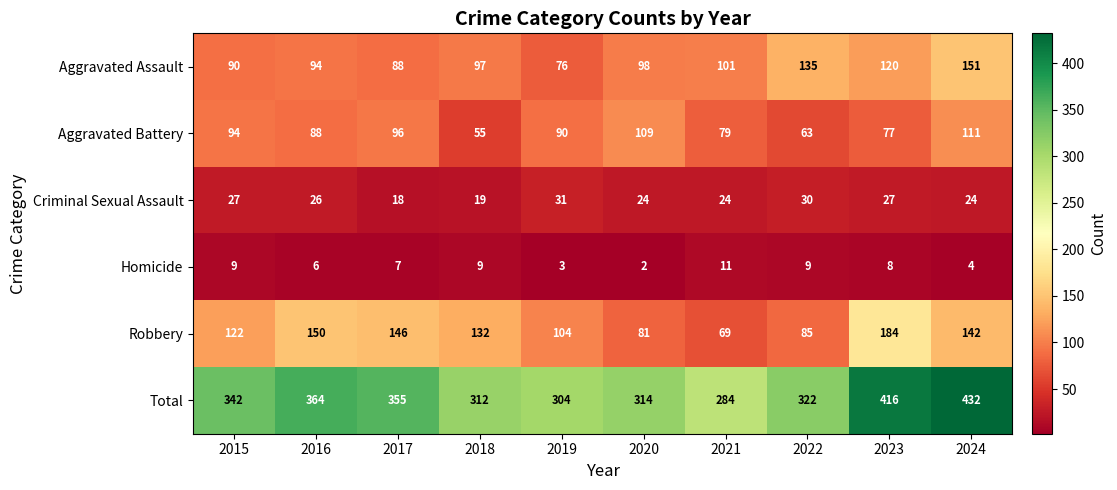

Which series has the largest range (max minus min)?

Total